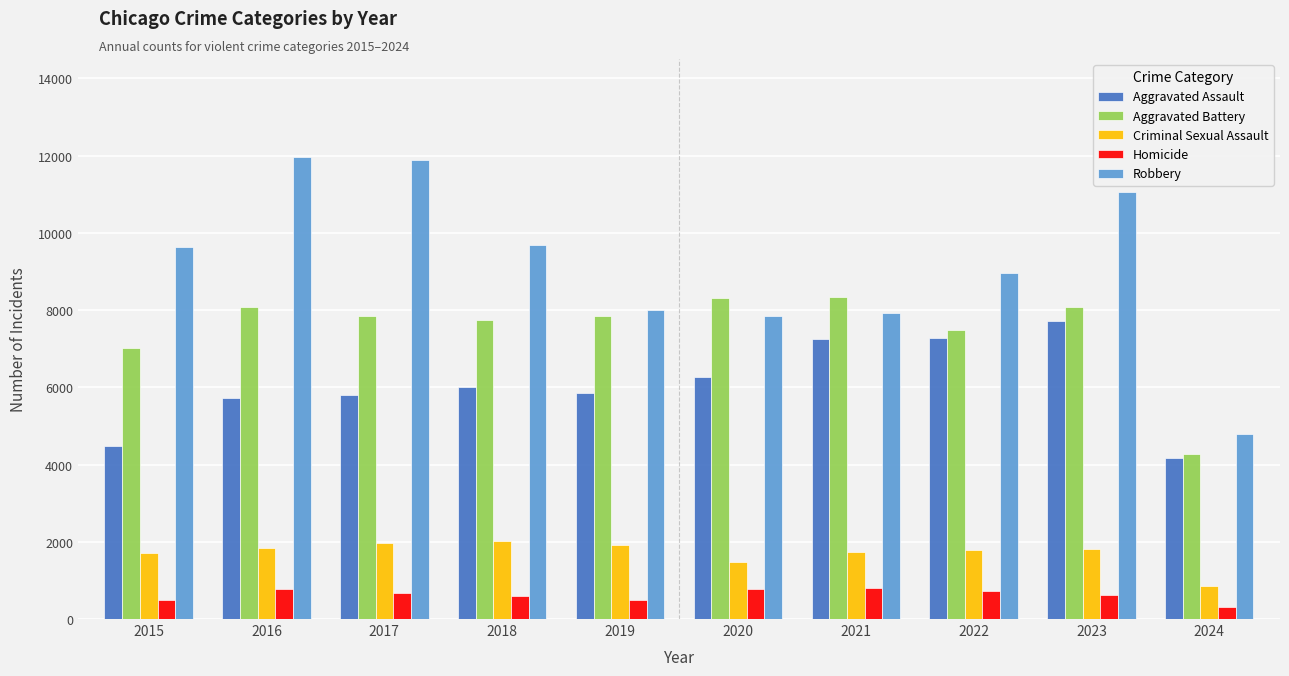

At which category does the chart reach its minimum across all series?

2024